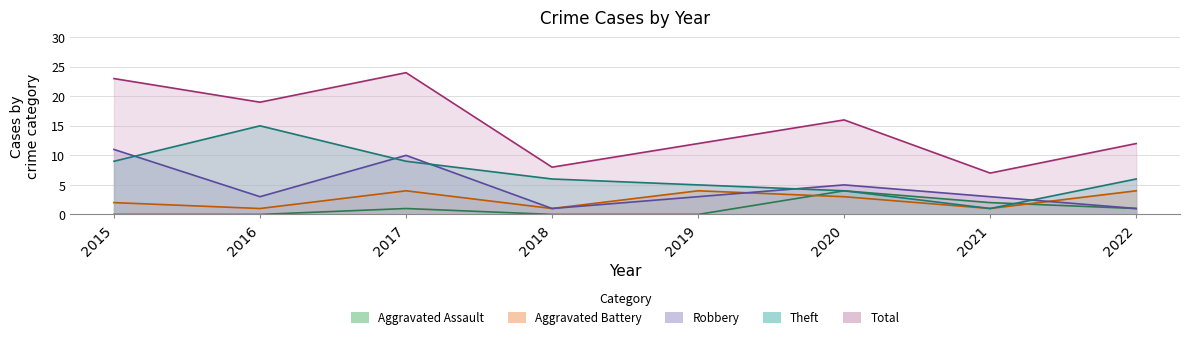

Rank the series by their maximum value, from lowest to highest.

Aggravated Assault, Aggravated Battery, Robbery, Theft, Total